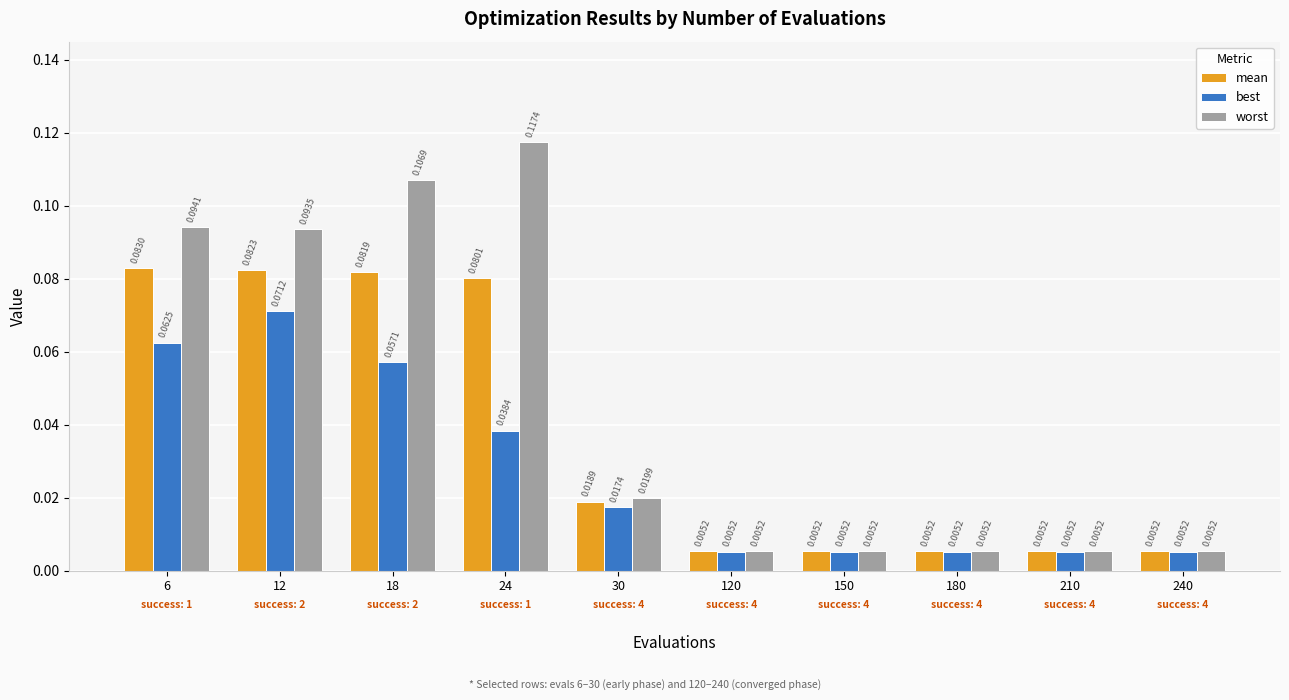

What are all the series names shown in the legend?

mean, best, worst